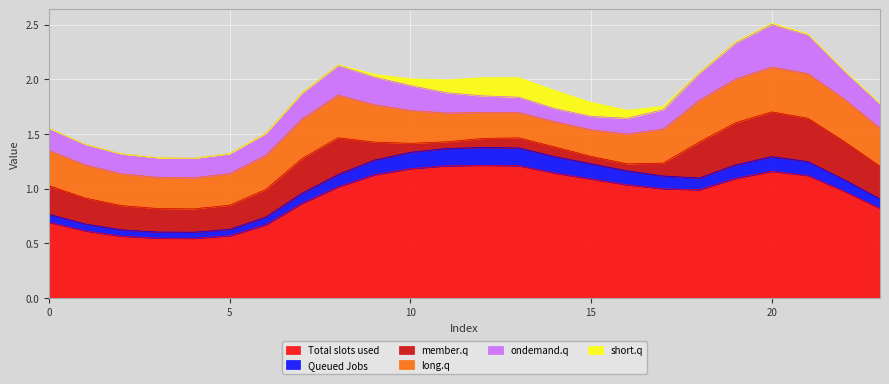

What is the total value across all series at 9?

2.0